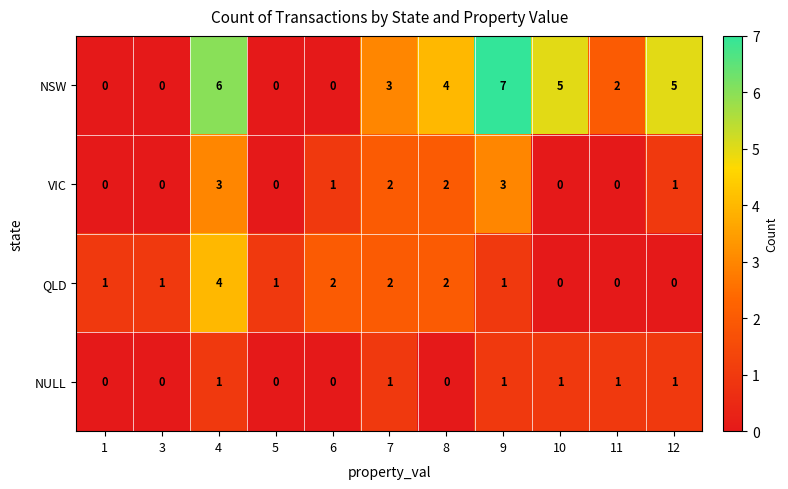

What is the difference between the highest and lowest values at 5?

1